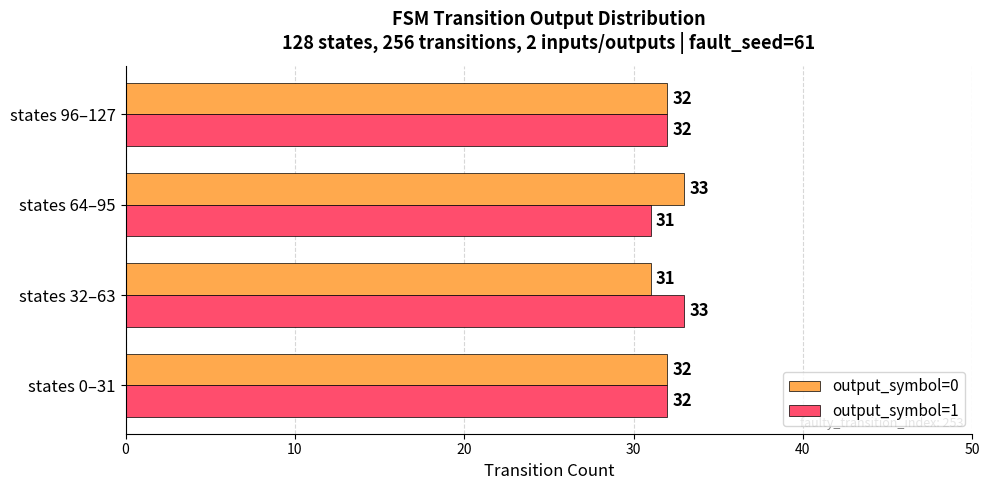

What are all the series names shown in the legend?

output_symbol=0, output_symbol=1